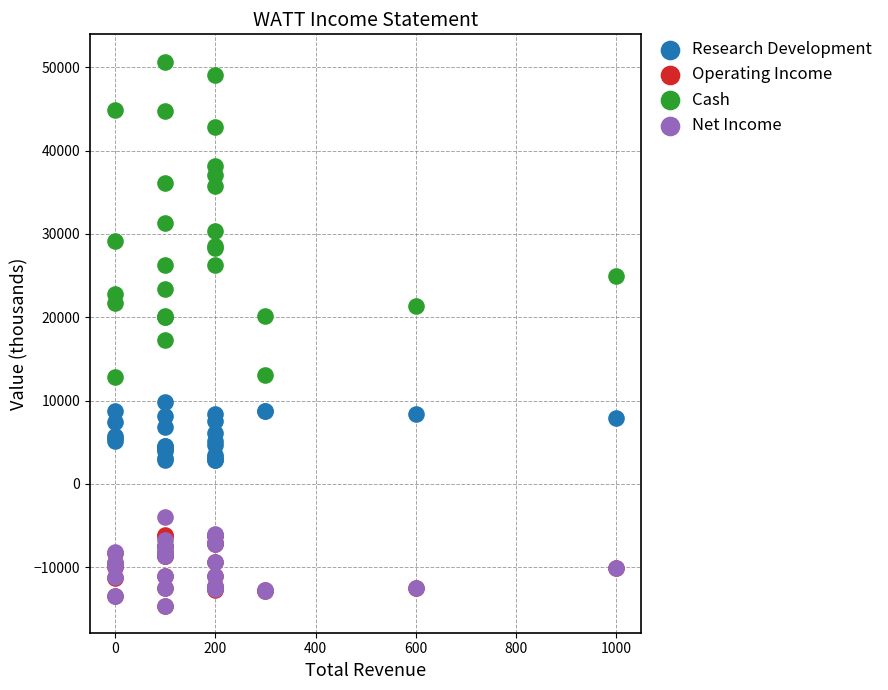

What are all the series names shown in the legend?

Research Development, Operating Income, Cash, Net Income